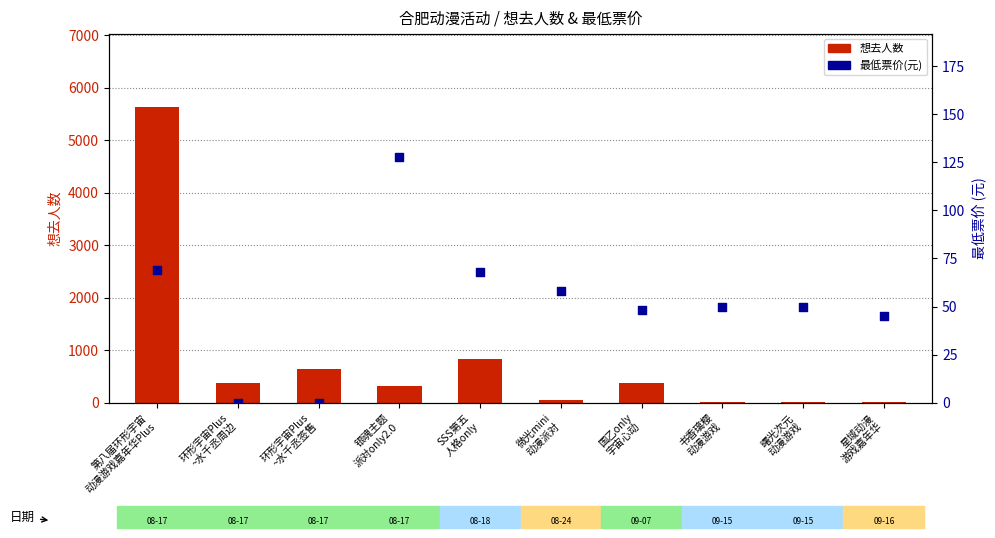

At which category is the sum across all series the highest?

第八届环形宇宙
动漫游戏嘉年华Plus